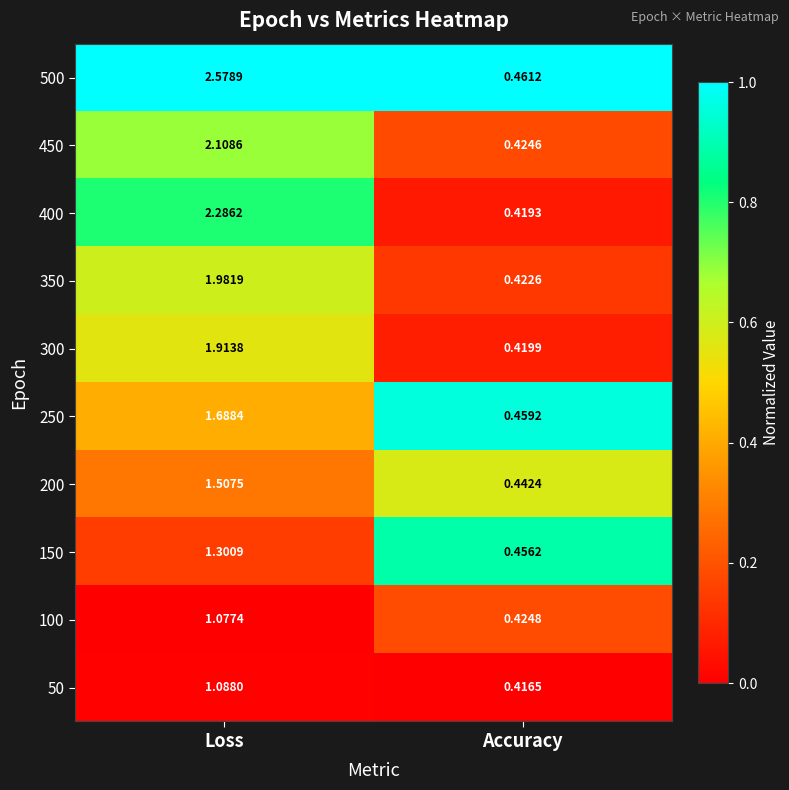

Between Loss and Accuracy, which series saw the biggest shift?

500